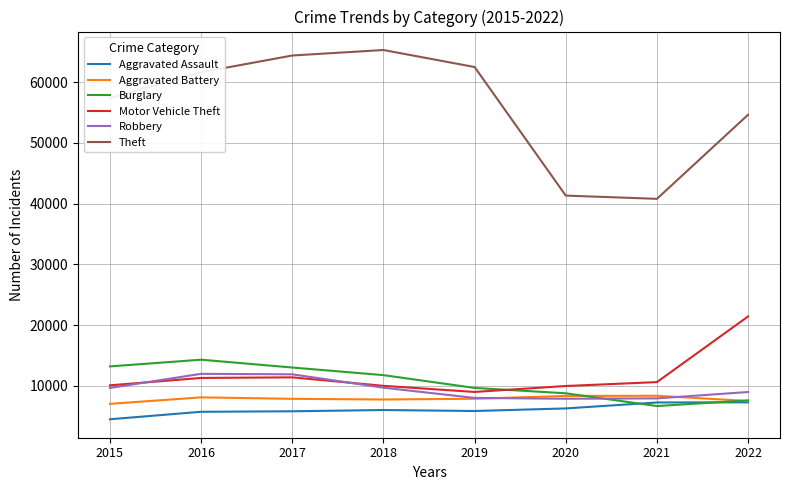

Which series has the widest spread of values?

Theft